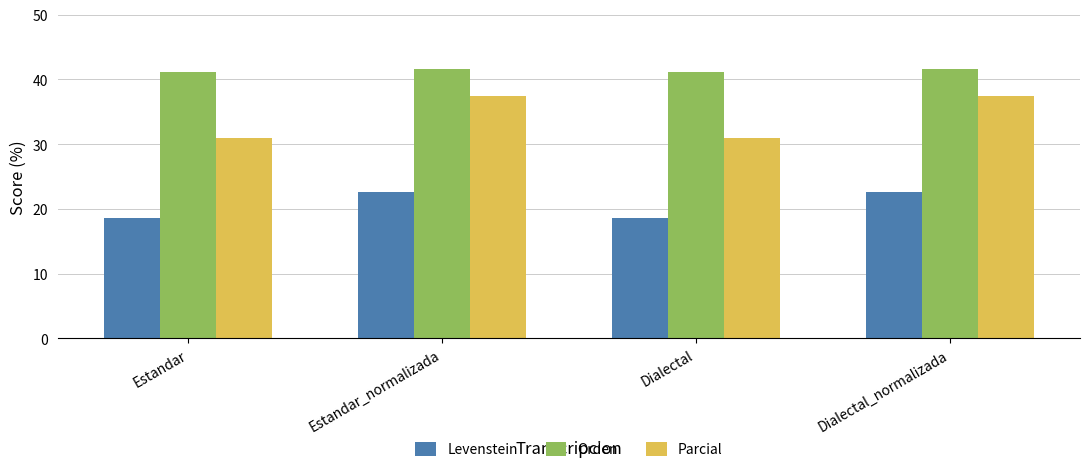

Is it true that Orden equals 41.2 at Estandar?

True